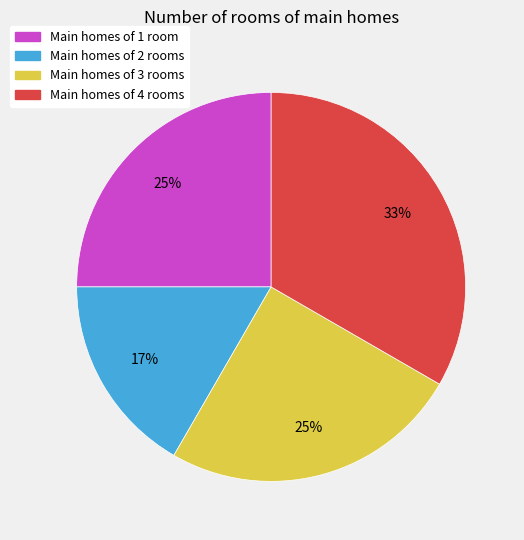

Combined, do Main homes of 4 rooms and Main homes of 3 rooms account for over 50%?

Yes